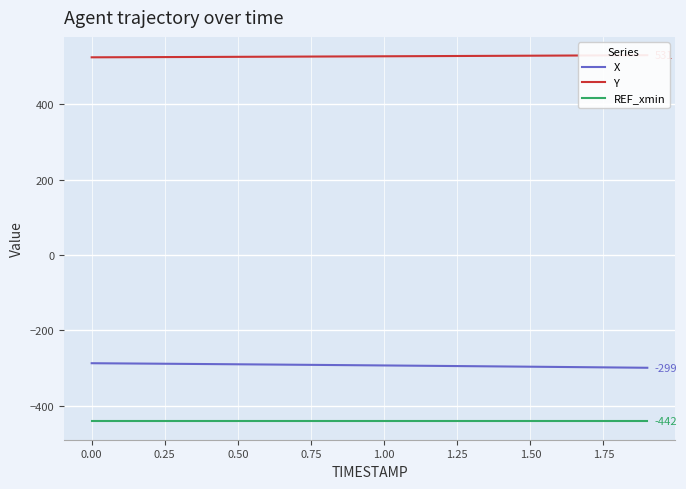

What is the lowest value of the REF_xmin series?

-442.0